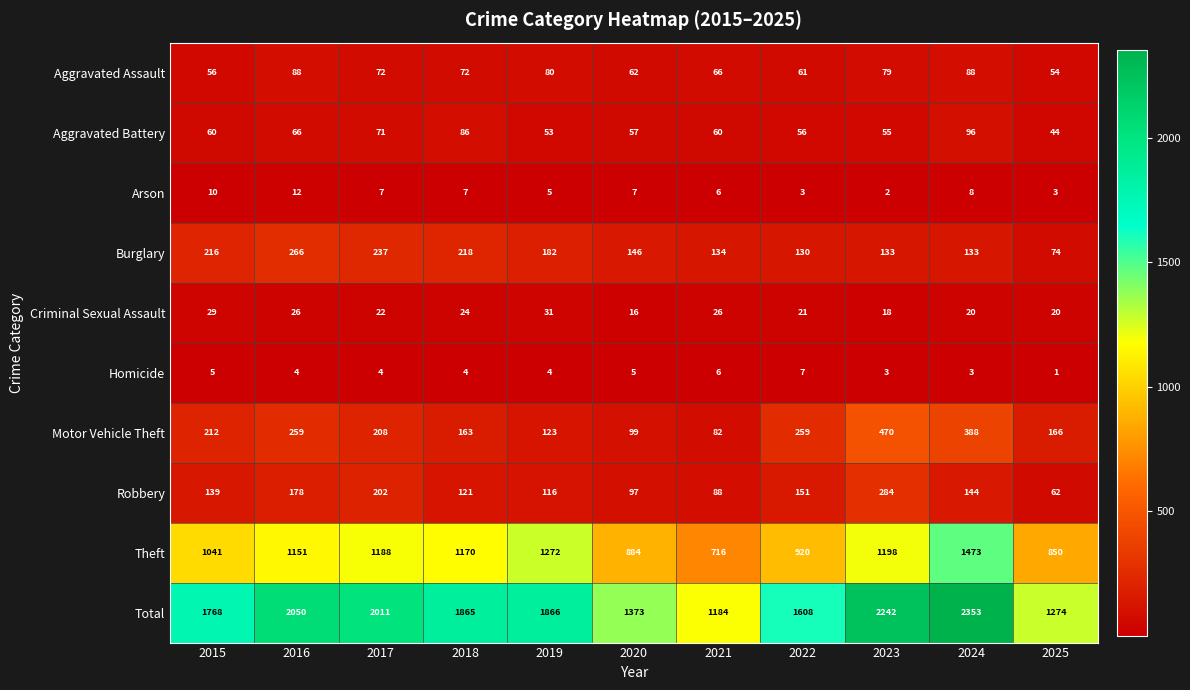

What is the difference between the maximum and minimum values in the Robbery series?

222